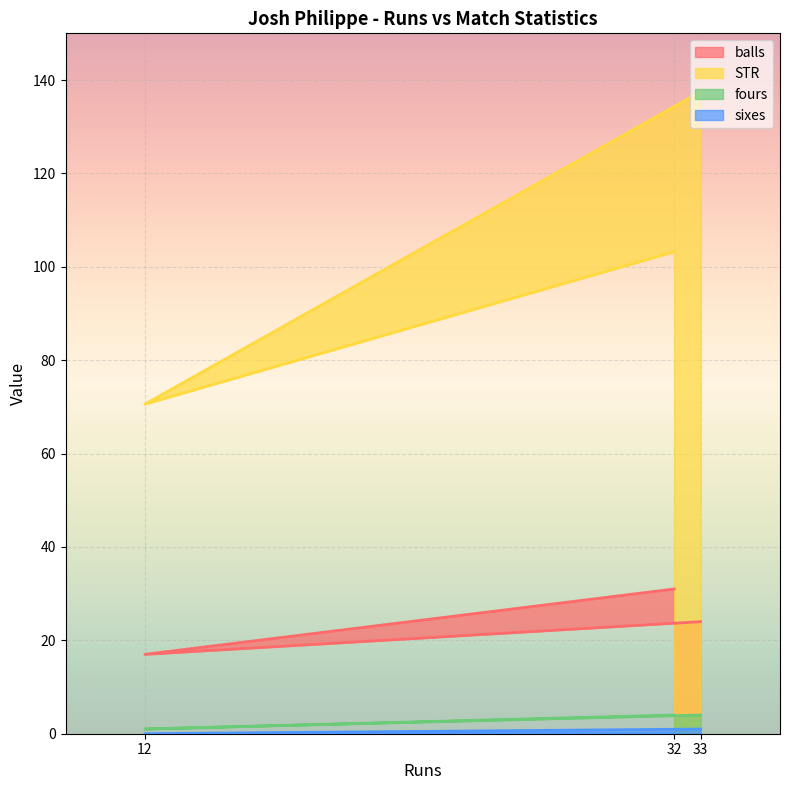

Which series has the largest total across all categories?

STR